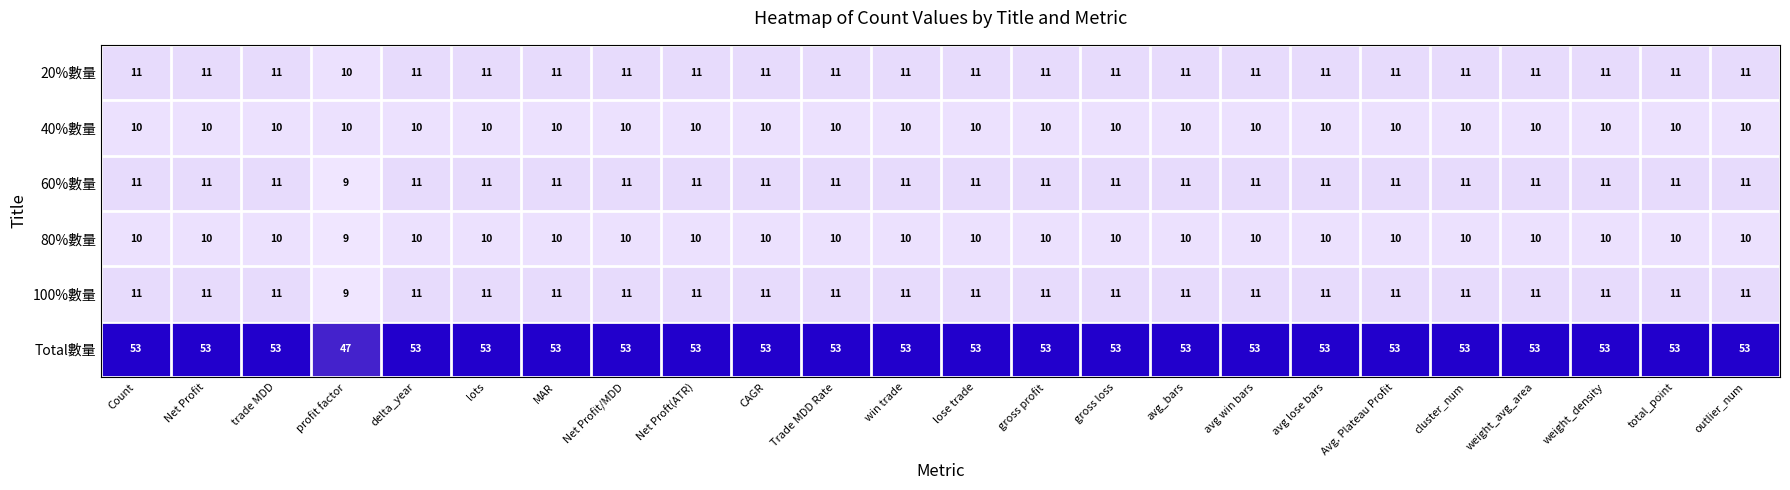

What is the smallest value displayed?

9